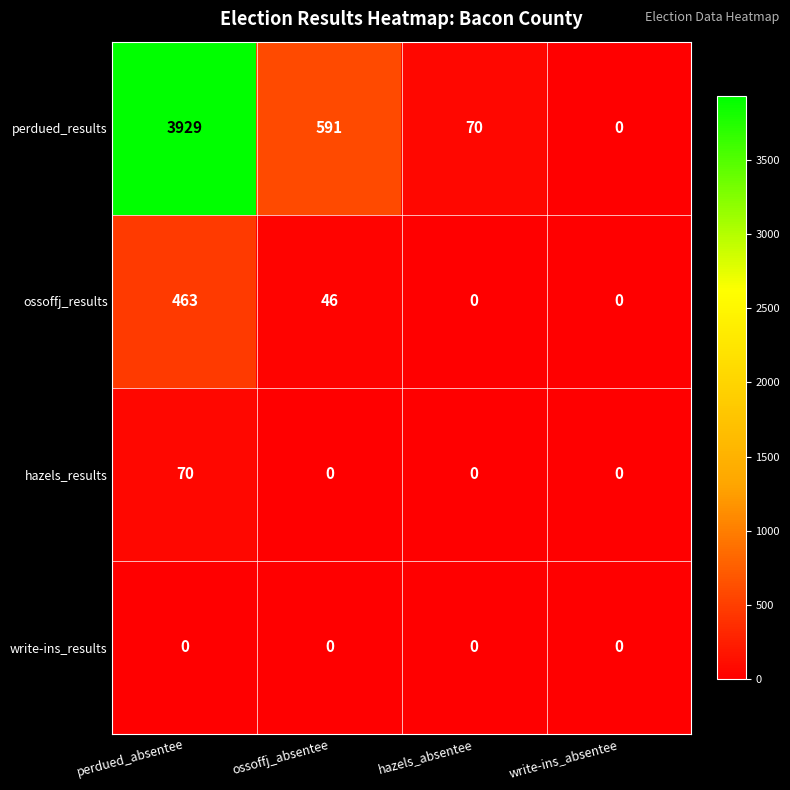

Rank the series at perdued_absentee from highest to lowest value.

perdued_results, ossoffj_results, hazels_results, write-ins_results